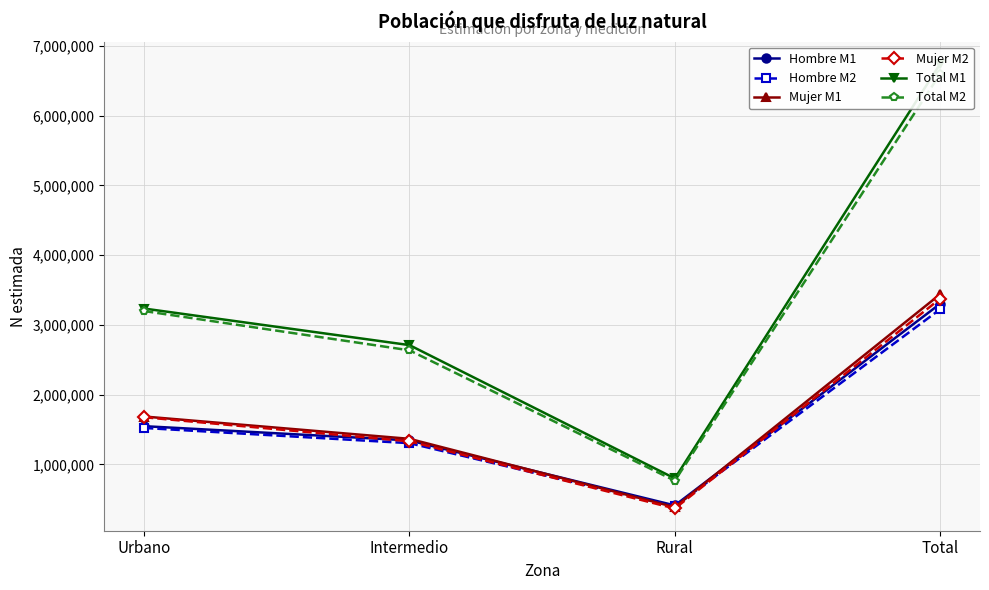

Is it true that Mujer M1 equals 672286 at Intermedio?

False